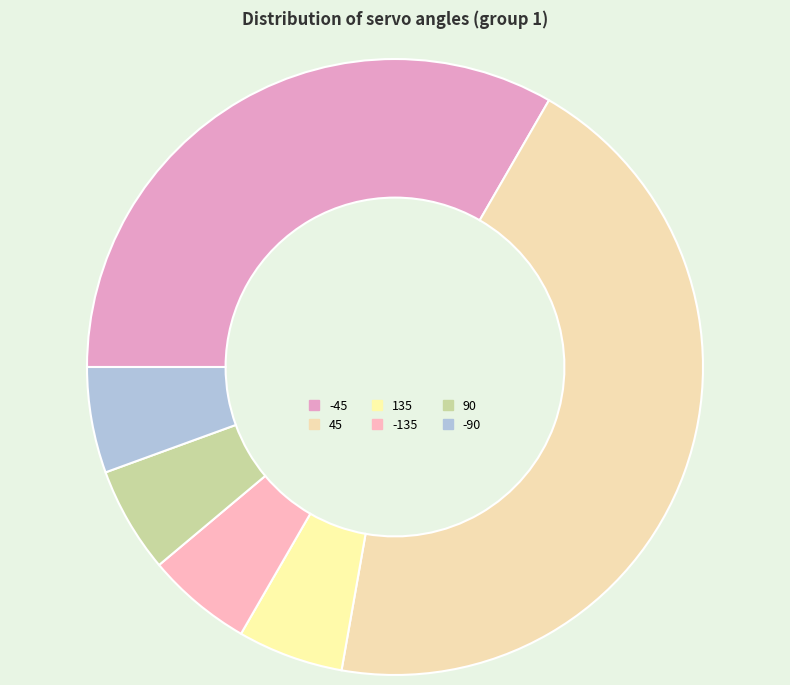

What is the largest slice in the pie chart?

45